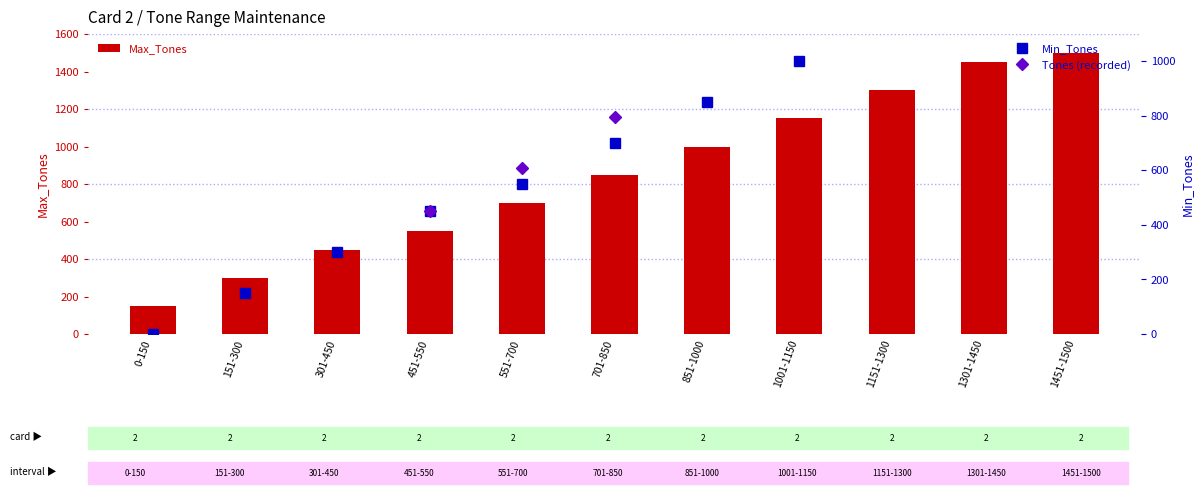

Read the Max_Tones value at 1301-1450.

1450